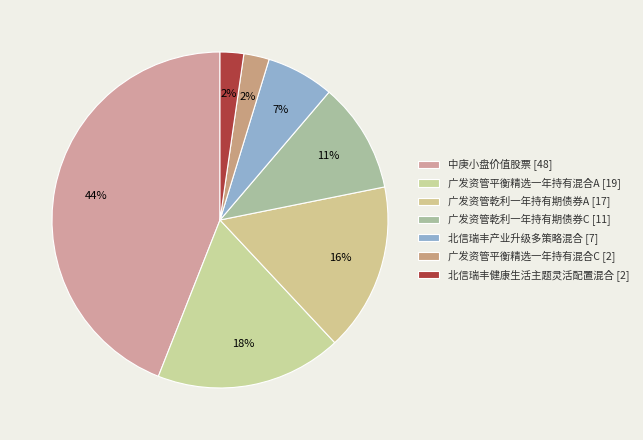

Rank the categories by value from lowest to highest.

北信瑞丰健康生活主题灵活配置混合, 广发资管平衡精选一年持有混合C, 北信瑞丰产业升级多策略混合, 广发资管乾利一年持有期债券C, 广发资管乾利一年持有期债券A, 广发资管平衡精选一年持有混合A, 中庚小盘价值股票